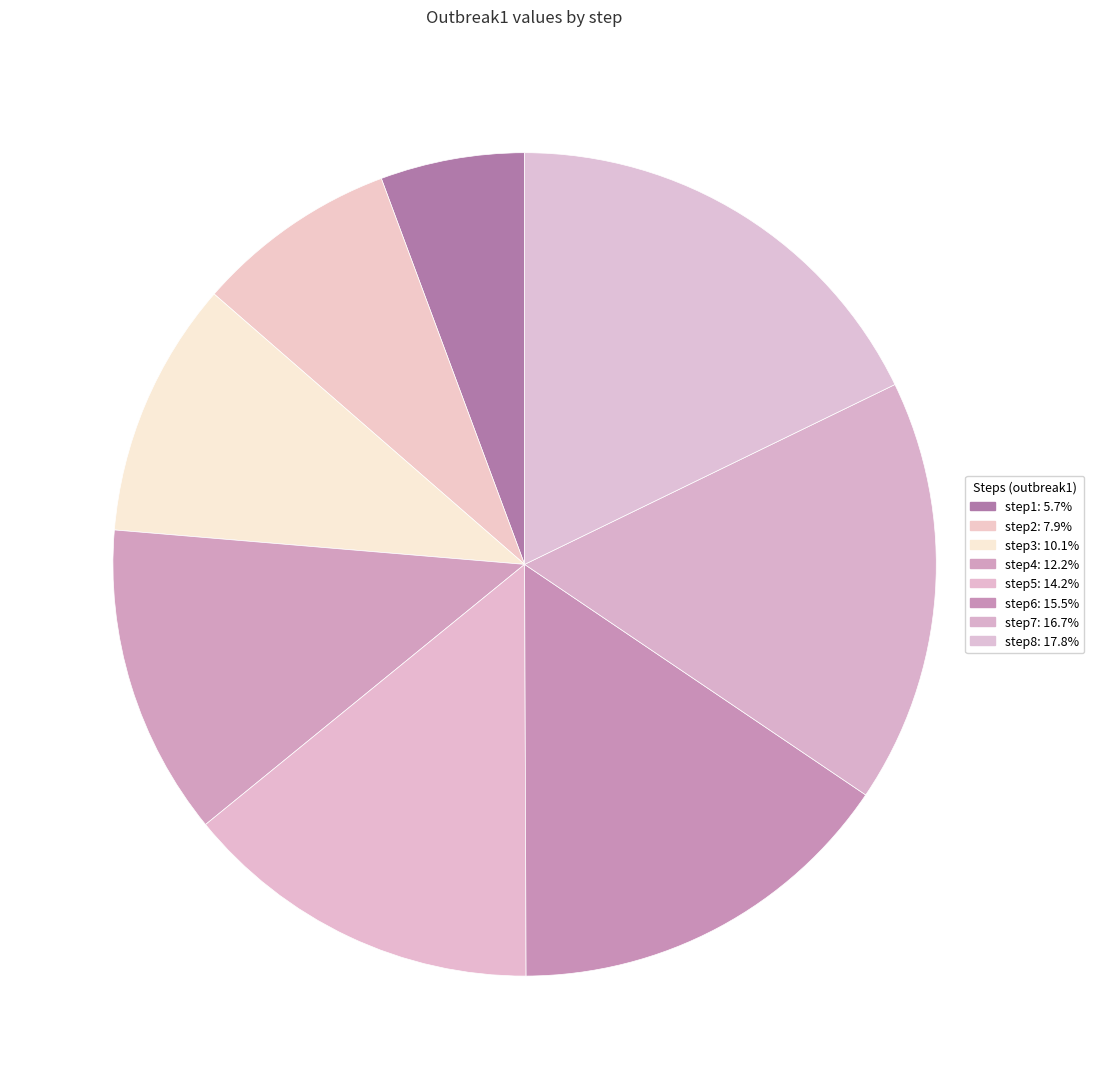

Is it true that step5 is 14% of the pie?

True